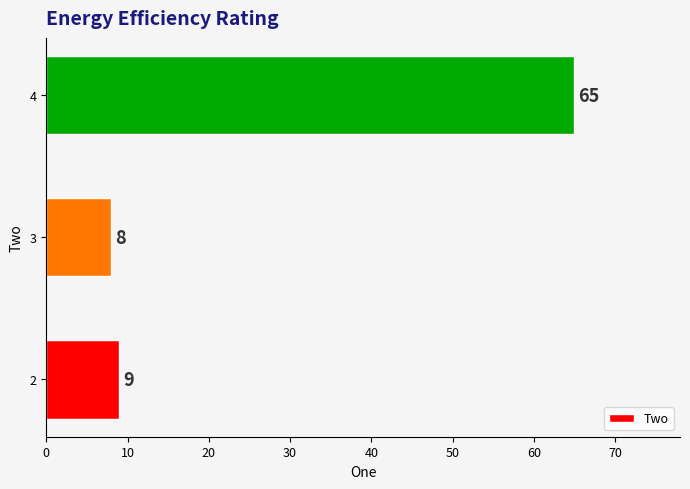

Rank the categories by value from highest to lowest.

4, 2, 3